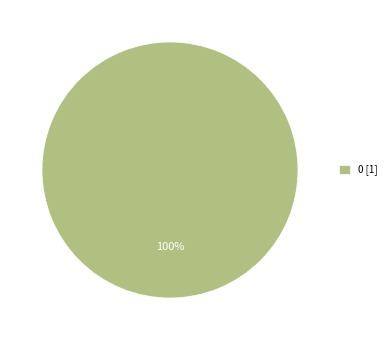

True or false: 0 [1] accounts for 100% of the total.

True